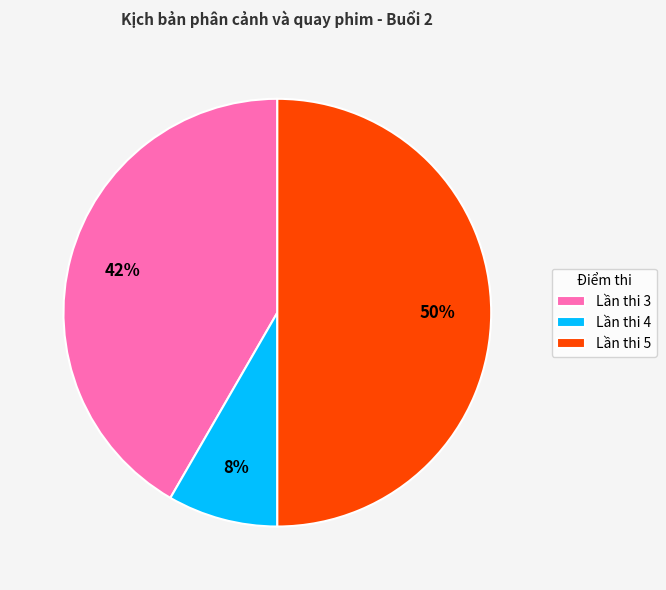

Count the number of slices in the pie.

3